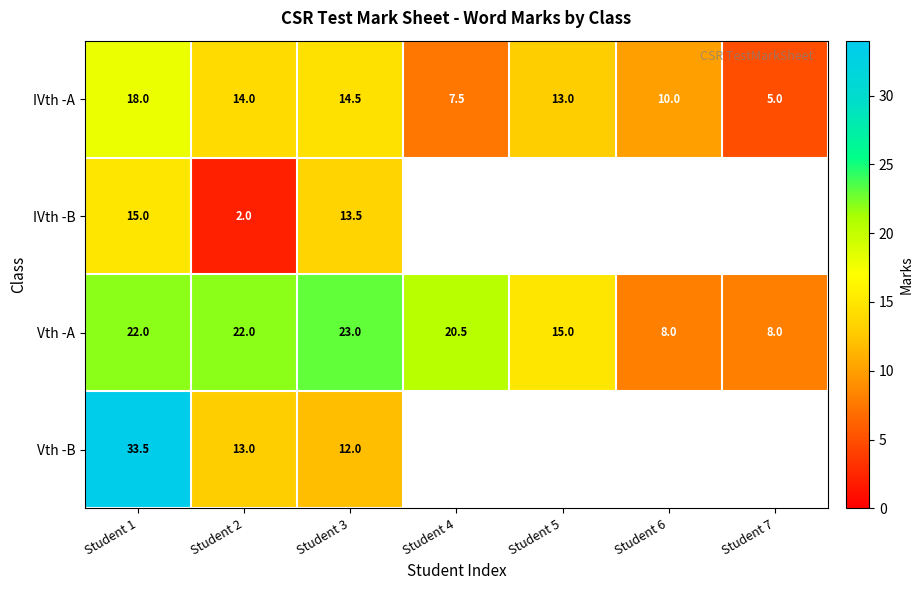

What is the maximum value shown in the chart?

33.5